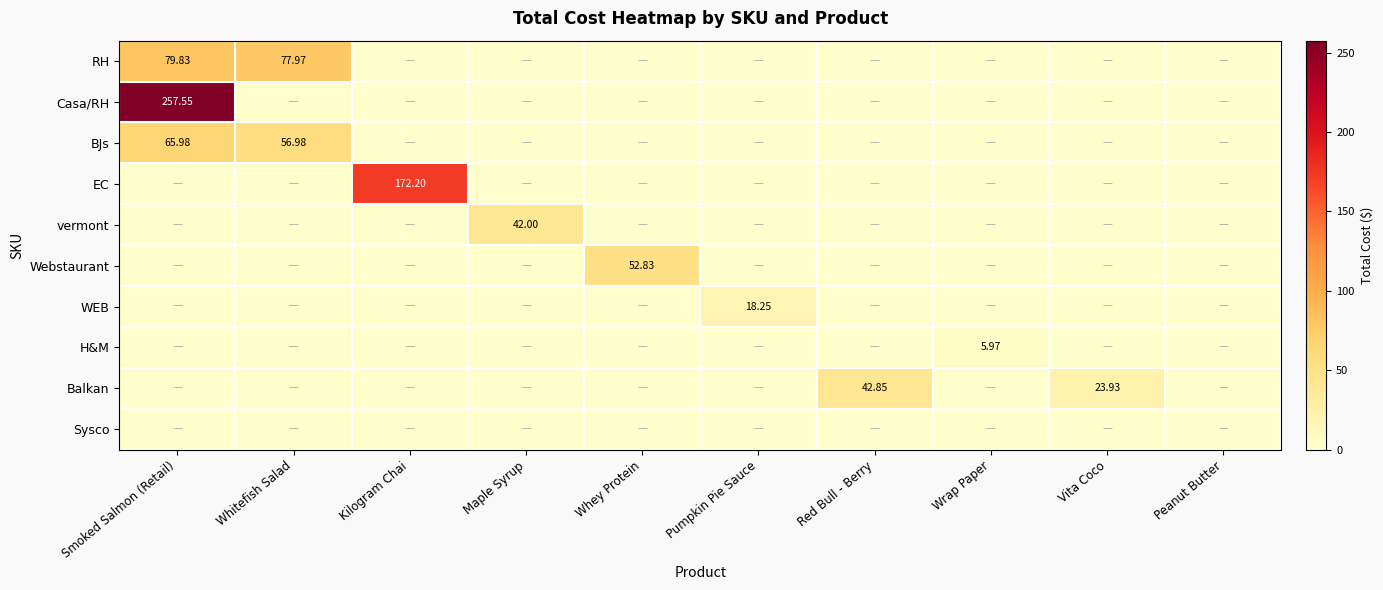

Which series has the largest total across all categories?

Casa/RH